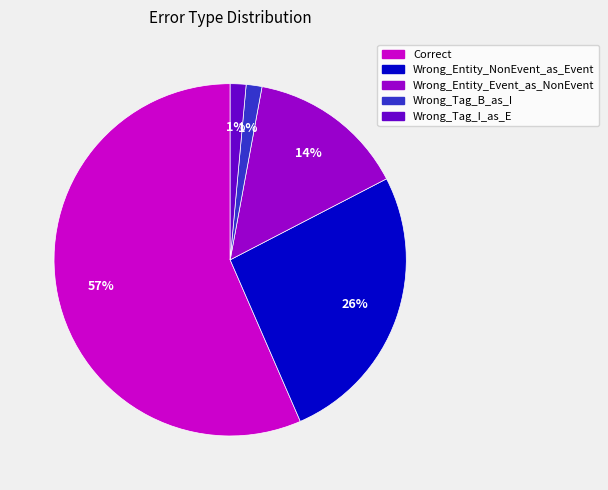

Which slice is the largest?

Correct